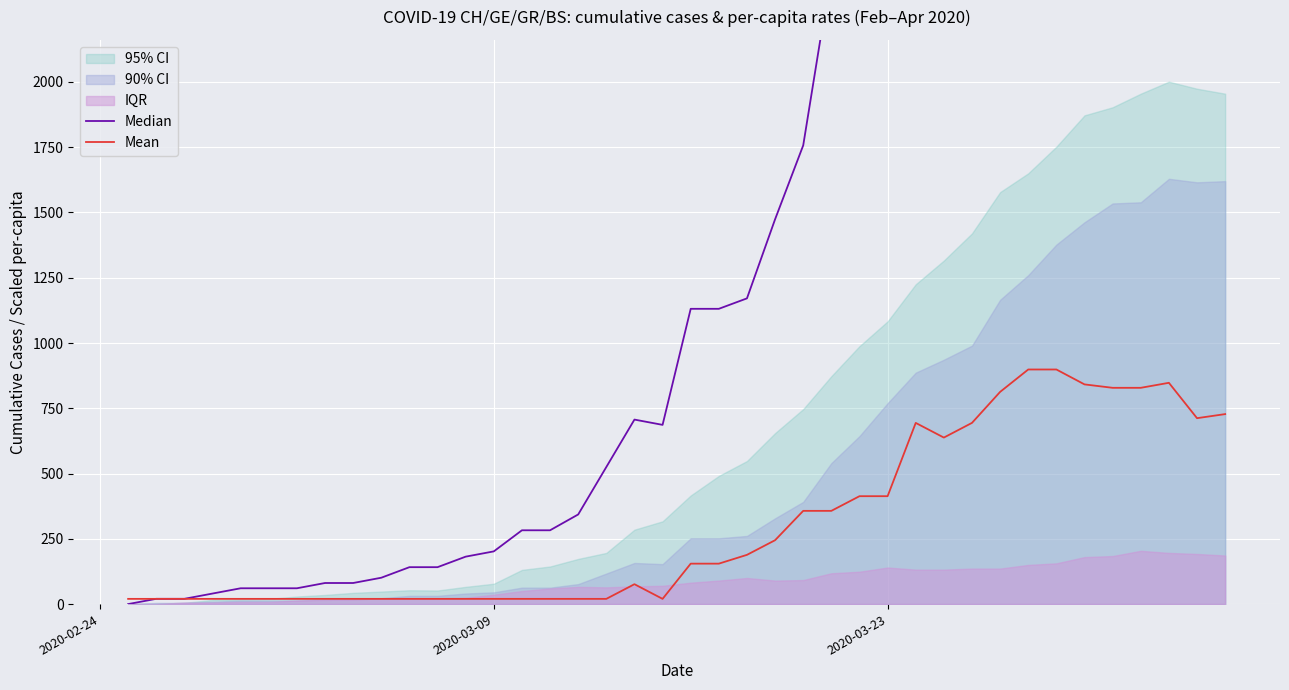

What is the highest value of the Mean series?

898.6